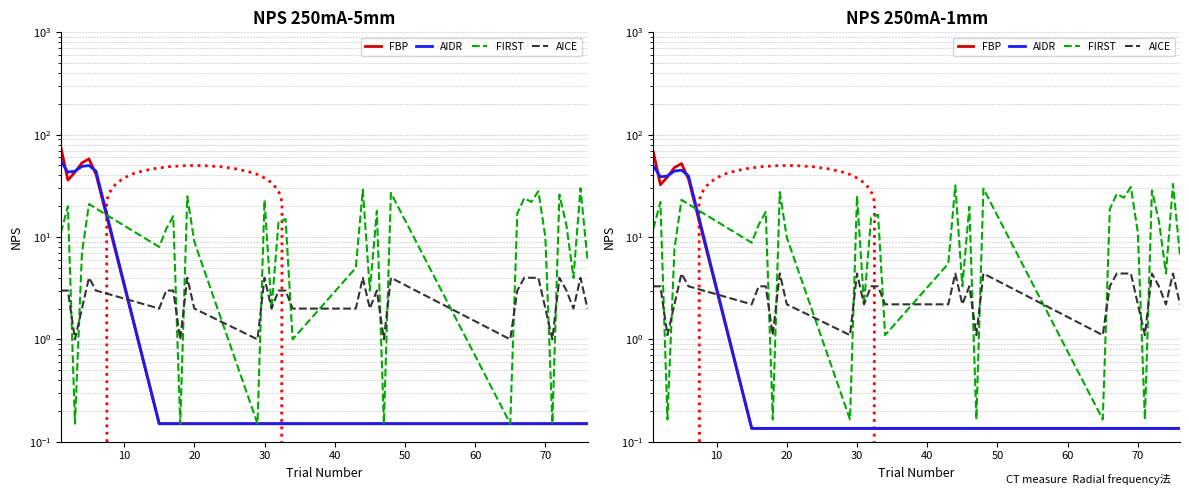

After their last crossing, which series has the higher values: AIDR or AICE?

AICE